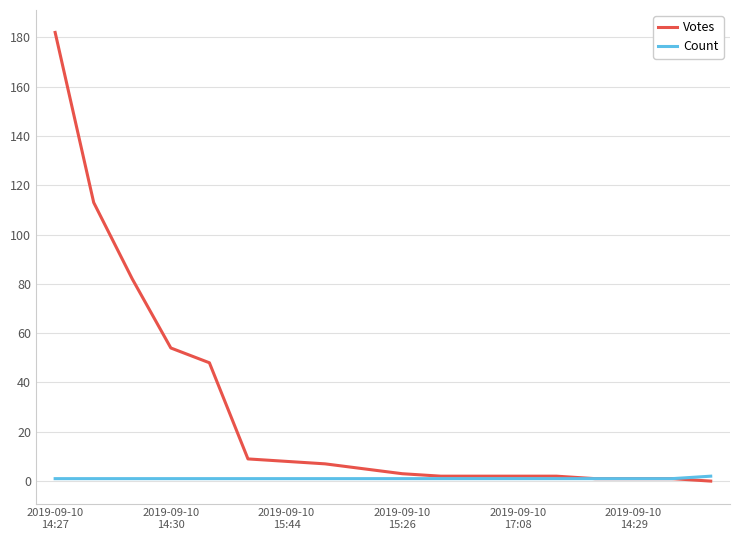

Which series has the widest spread of values?

Votes